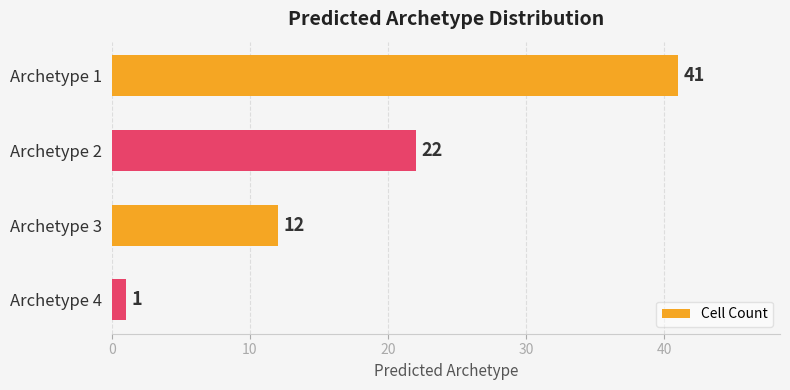

The chart shows a value of 12 at Archetype 3. True or false?

True